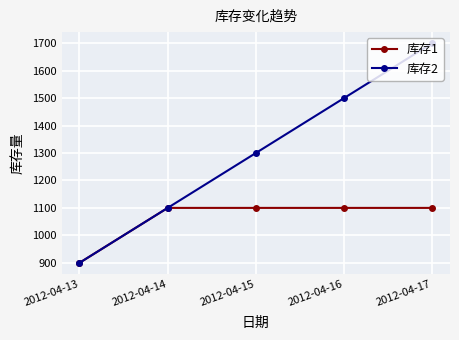

True or false: 库存1 has more than 2 points higher than both neighbors.

False